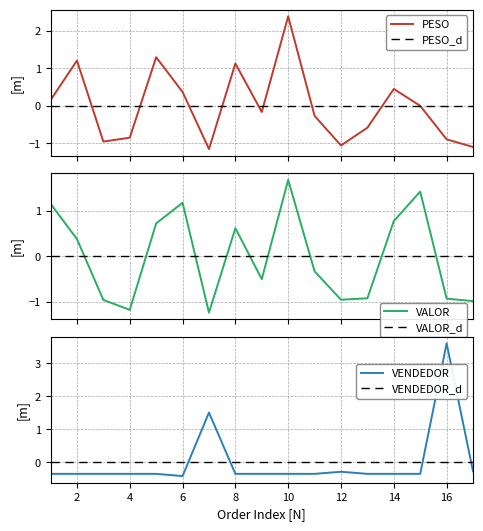

The PESO series shows -1.2 at 7. True or false?

True